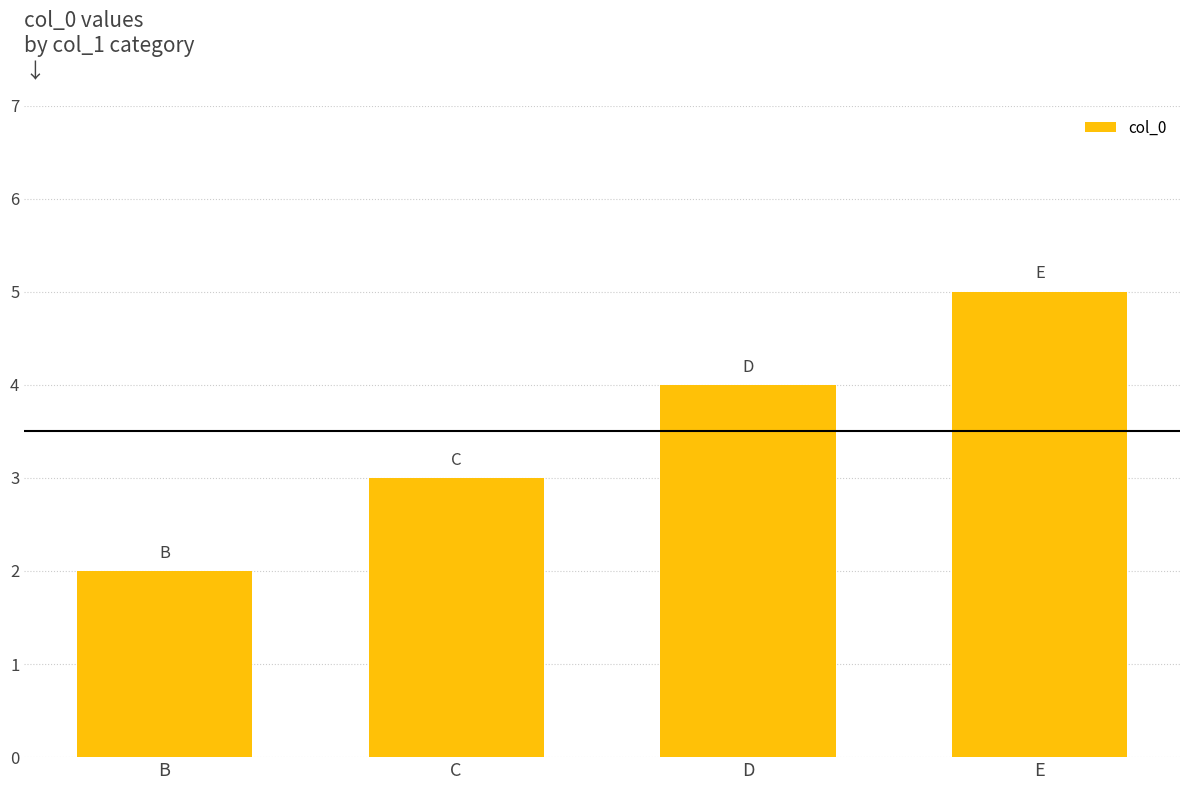

Reading left to right, transcribe all the data shown in this chart.

2	3	4	5